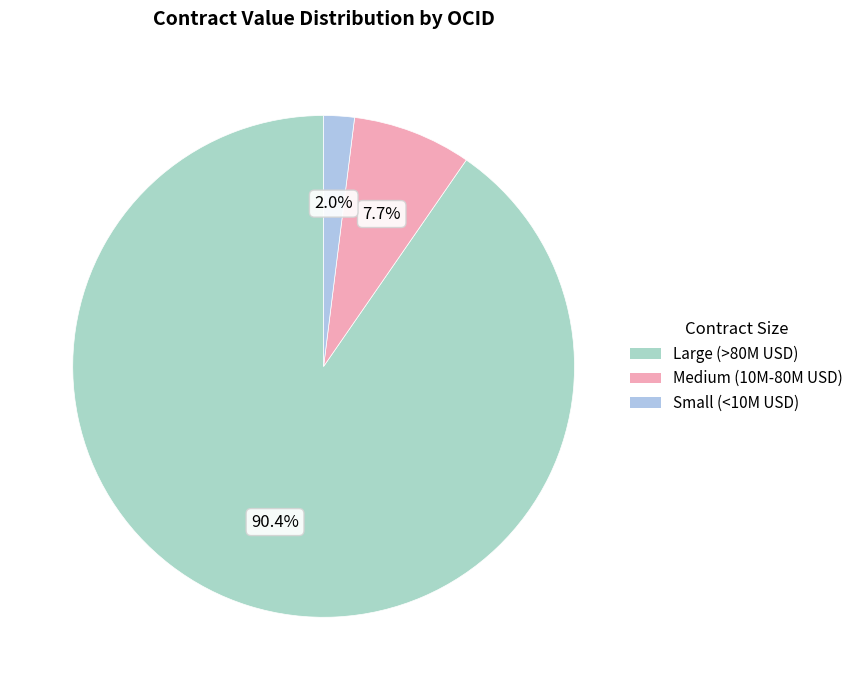

Count the number of slices in the pie.

3